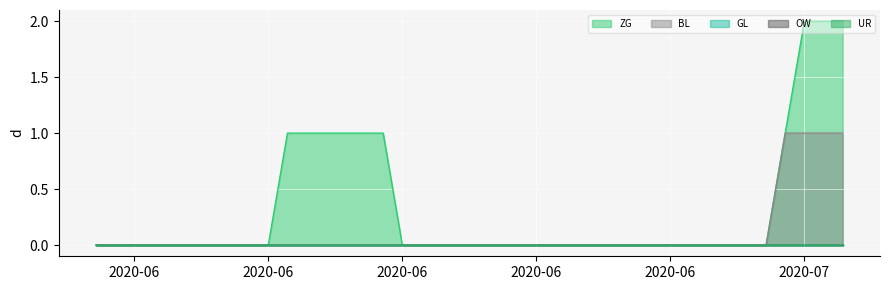

The value of GL at 2 is 0. True or false?

True